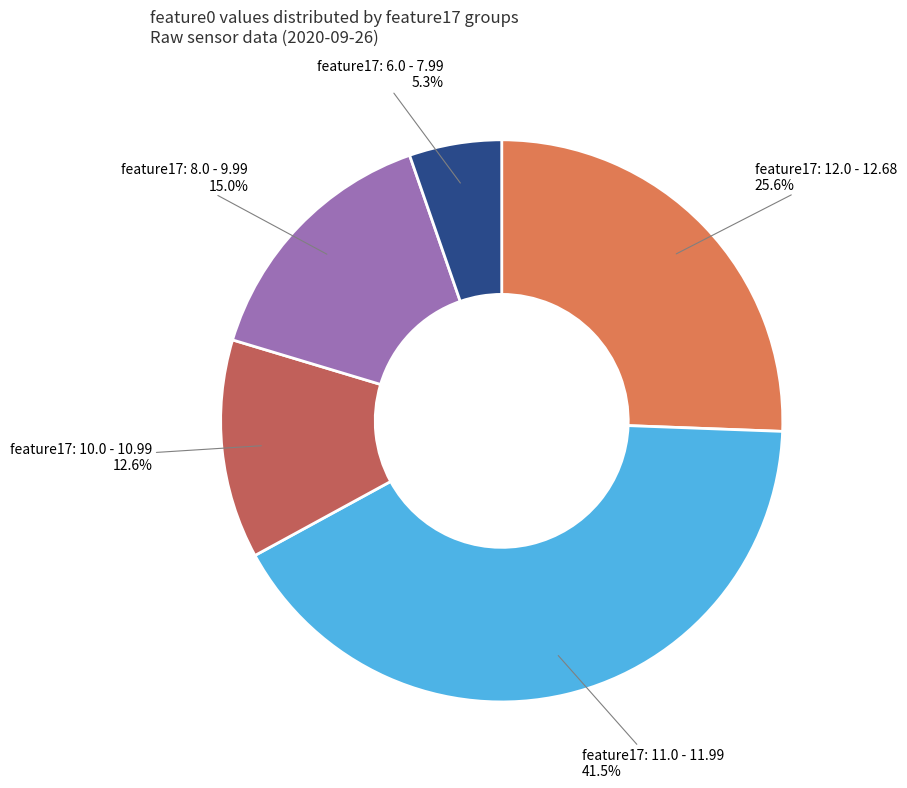

Is there a majority slice in this chart?

No